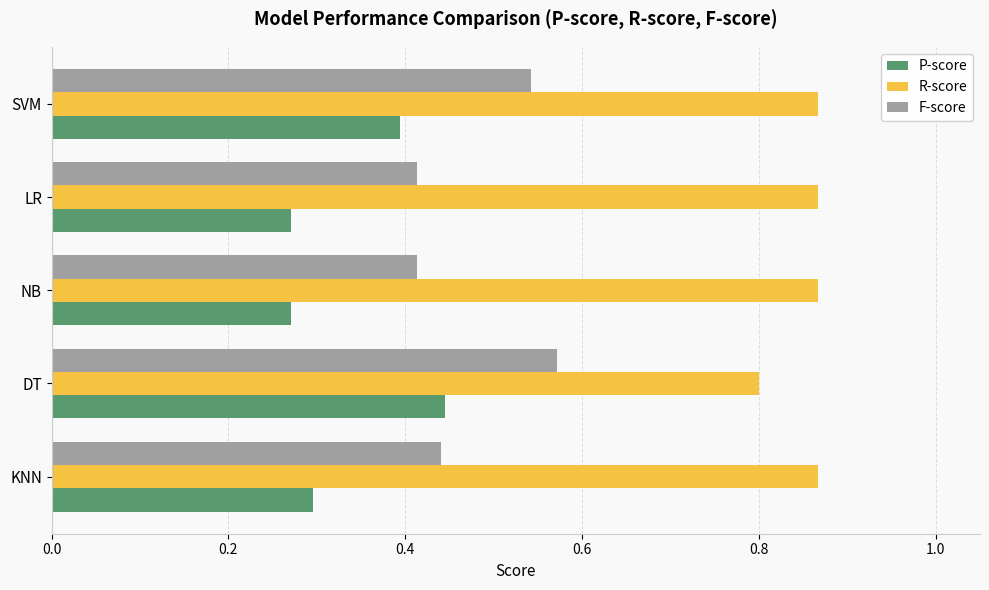

Is the value of R-score at NB greater than the value of P-score at SVM?

Yes